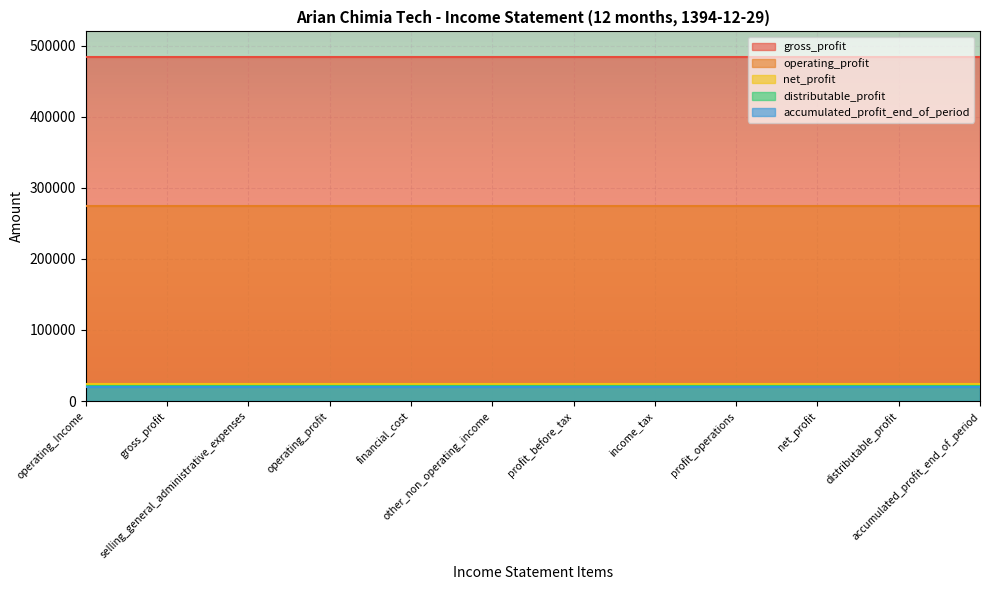

At which label does gross_profit reach its minimum?

operating_Income